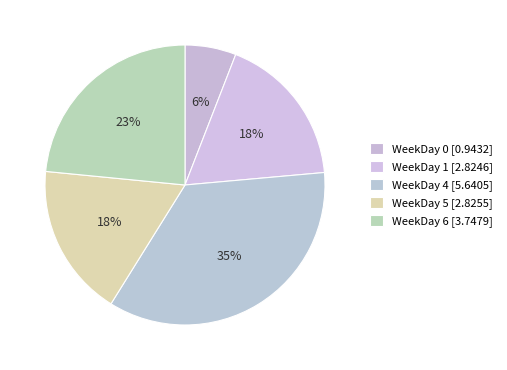

How many slices are in this pie chart?

5